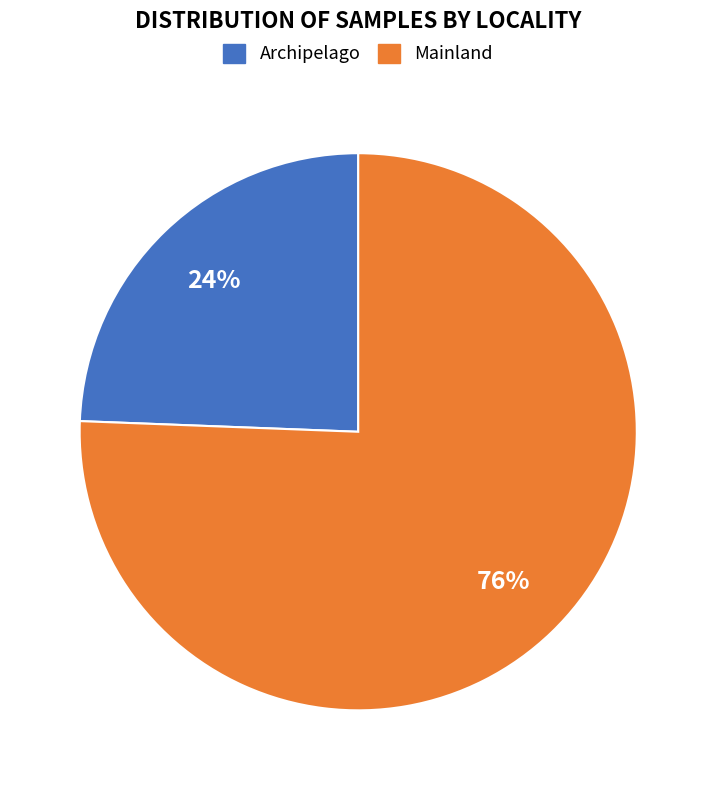

How many slices are in this pie chart?

2